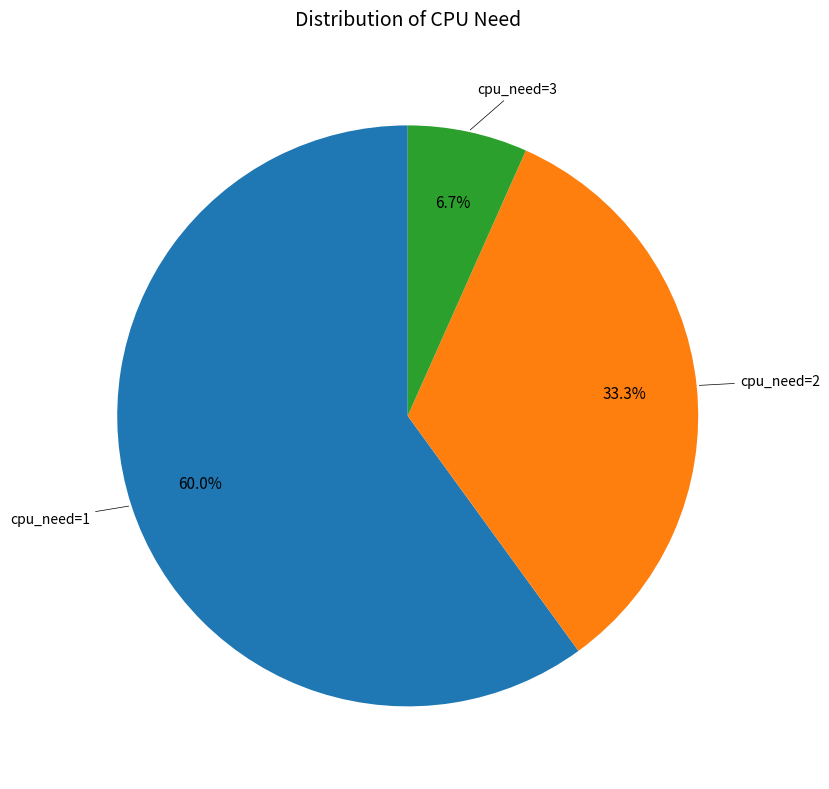

Is there a majority slice in this chart?

Yes